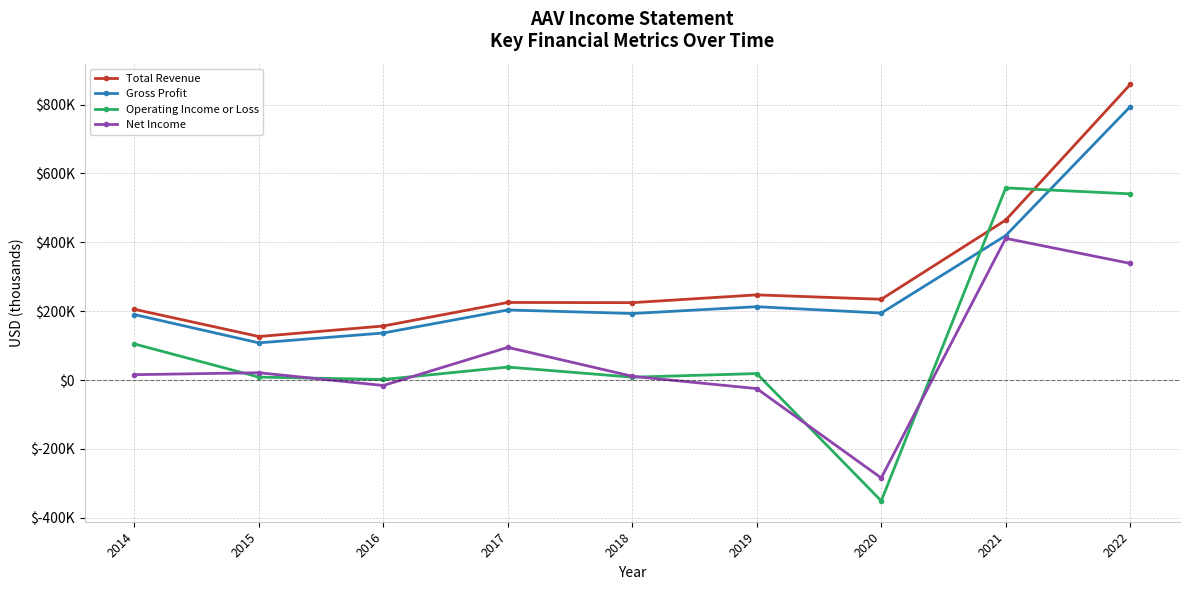

Which series changed the most between 2015 and 2020?

Operating Income or Loss